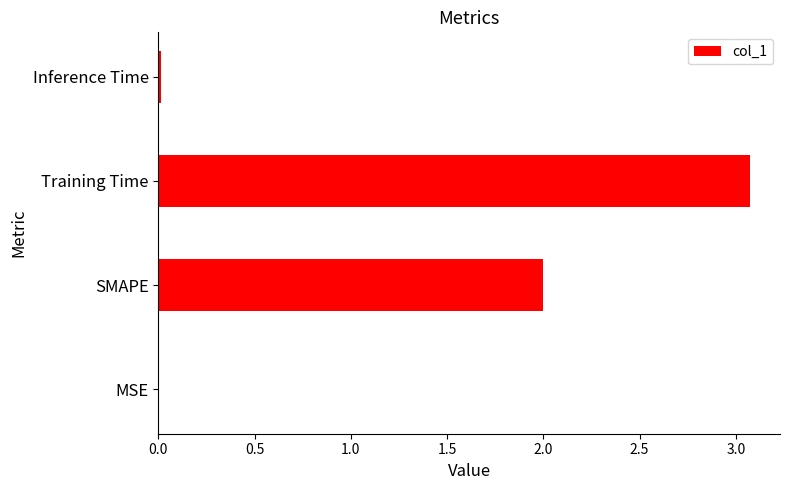

Is it true that the value at Training Time is 3.1?

True